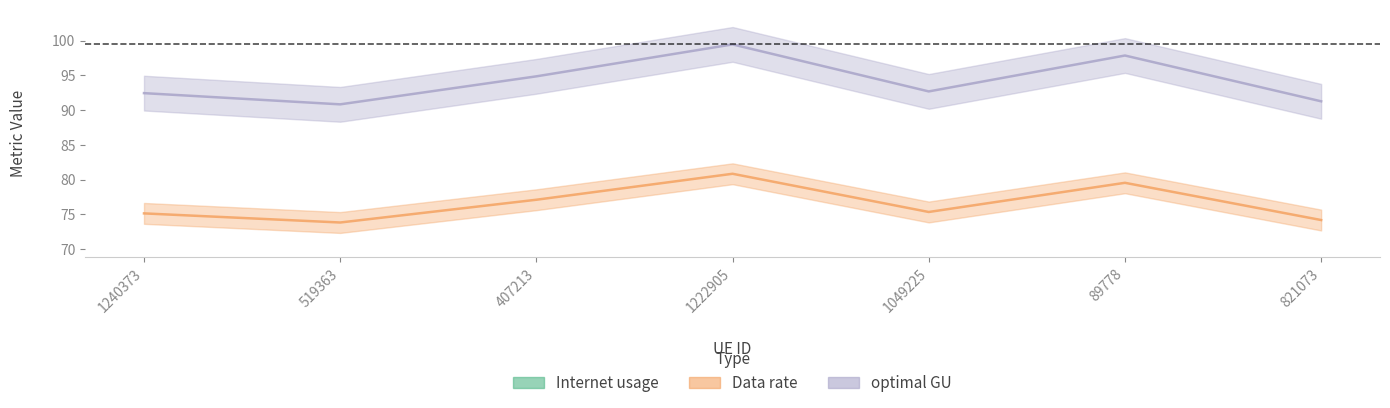

How many data points does each series have?

7